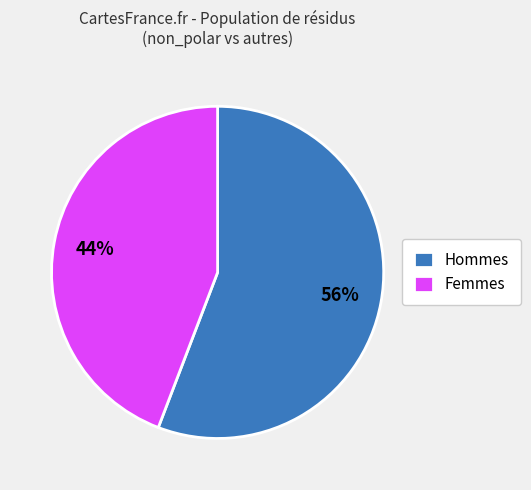

To the nearest percent, what is the difference between the largest and smallest slice percentages?

12%